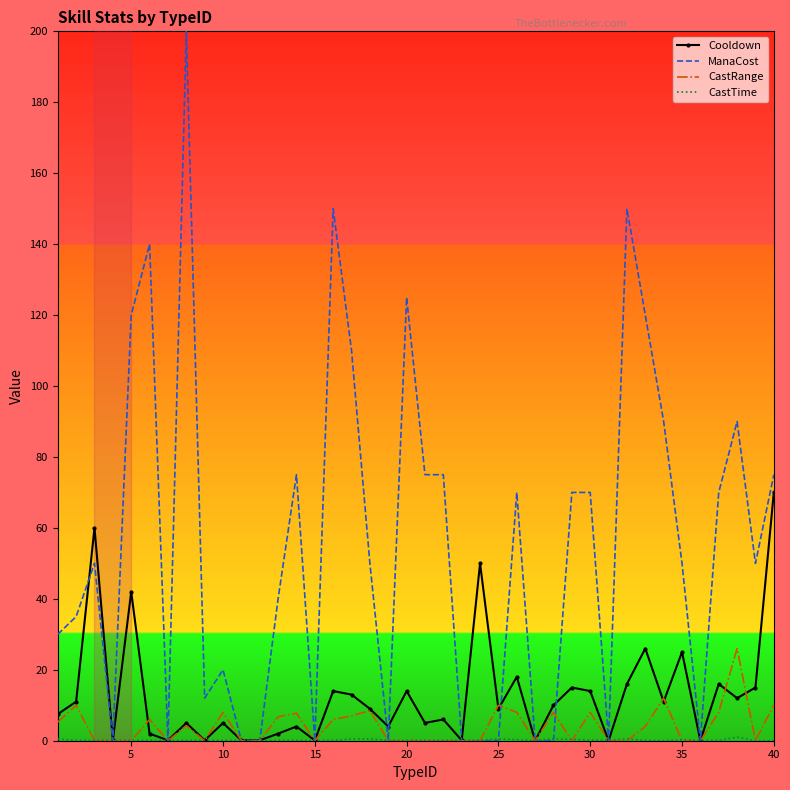

Which series has the widest spread of values?

ManaCost